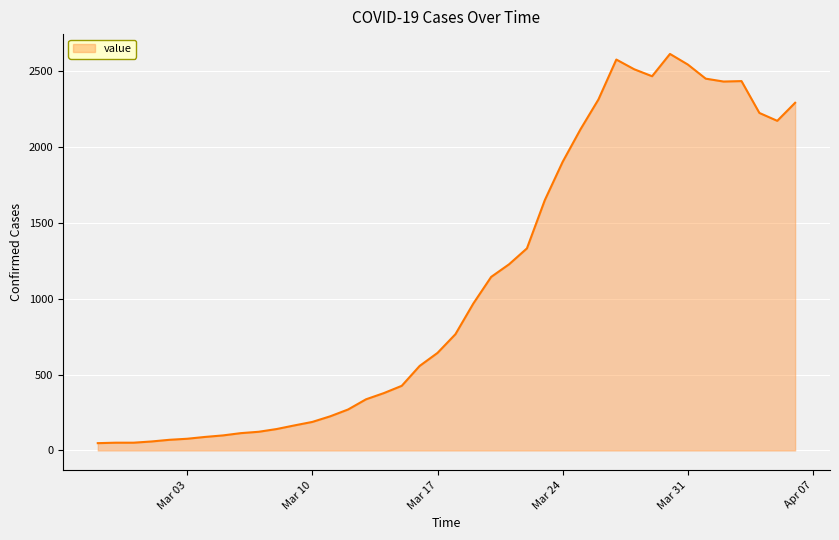

What is the difference between the maximum and minimum values?

2566